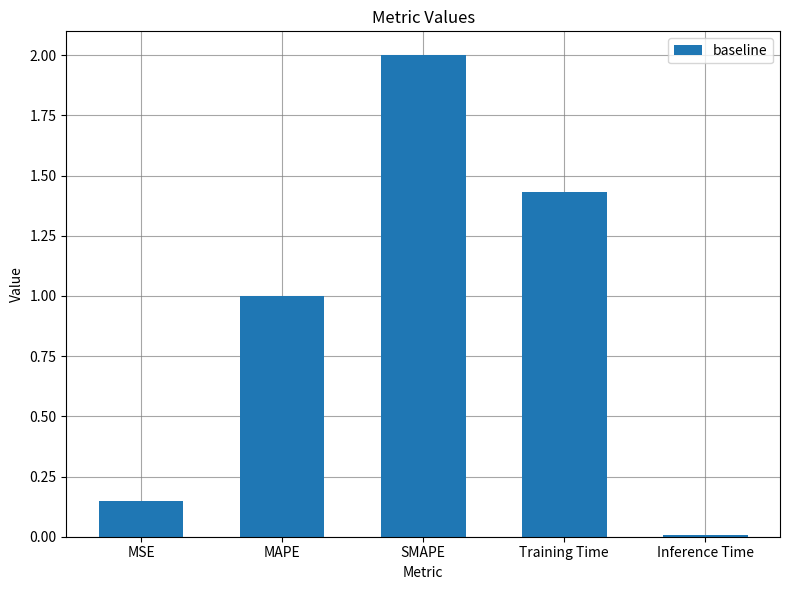

List the labels in order of value, largest first.

SMAPE, Training Time, MAPE, MSE, Inference Time